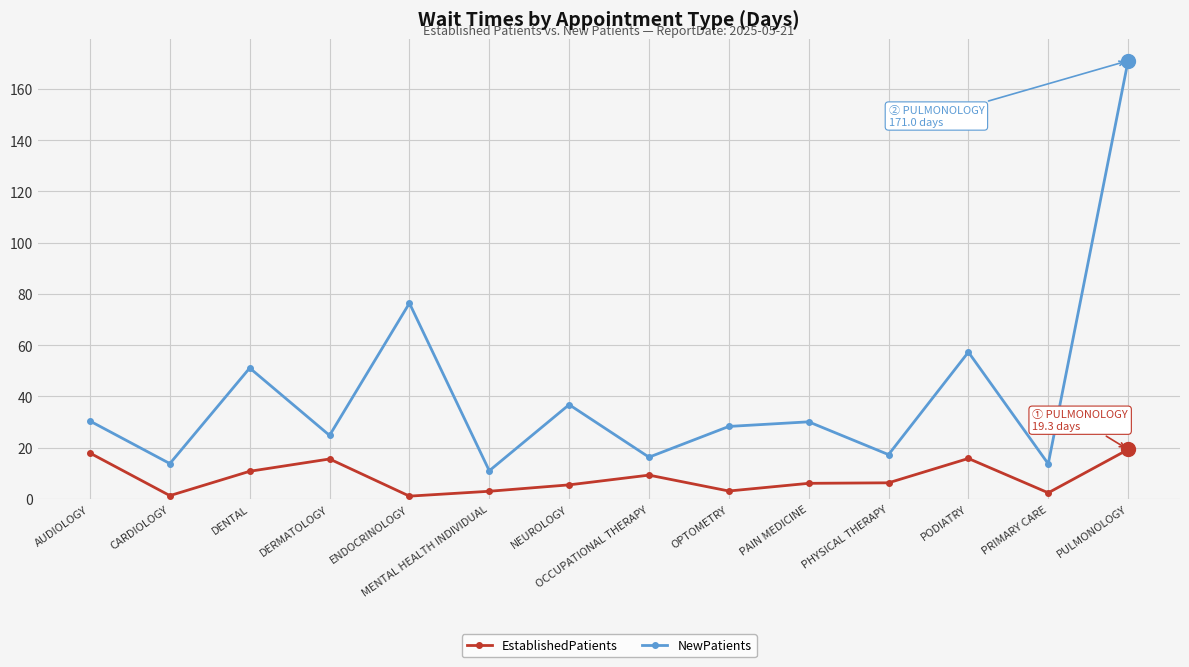

What is the difference between the NewPatients values at OPTOMETRY and NEUROLOGY?

8.5